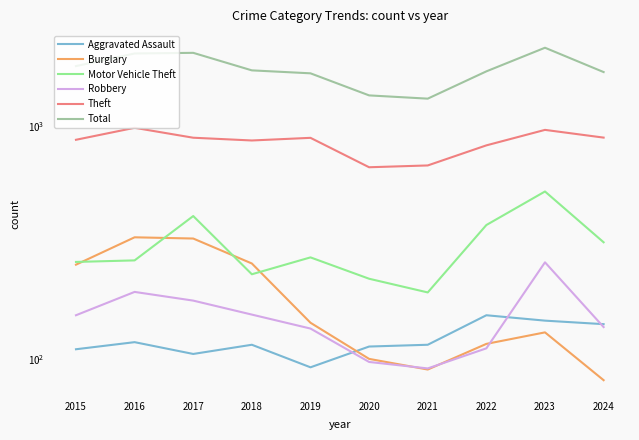

True or false: Total and Robbery intersect in this chart.

False